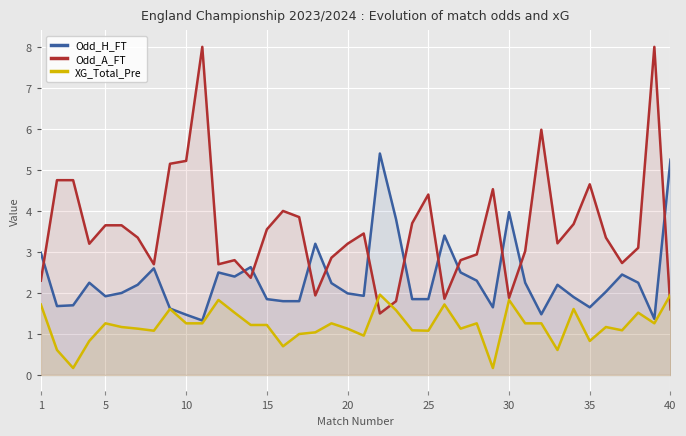

Is it true that Odd_A_FT equals 1.9 at 35?

False